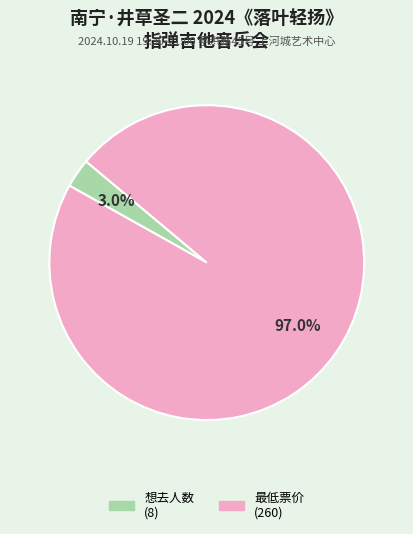

How much of the chart is everything except 最低票价?

3.0%